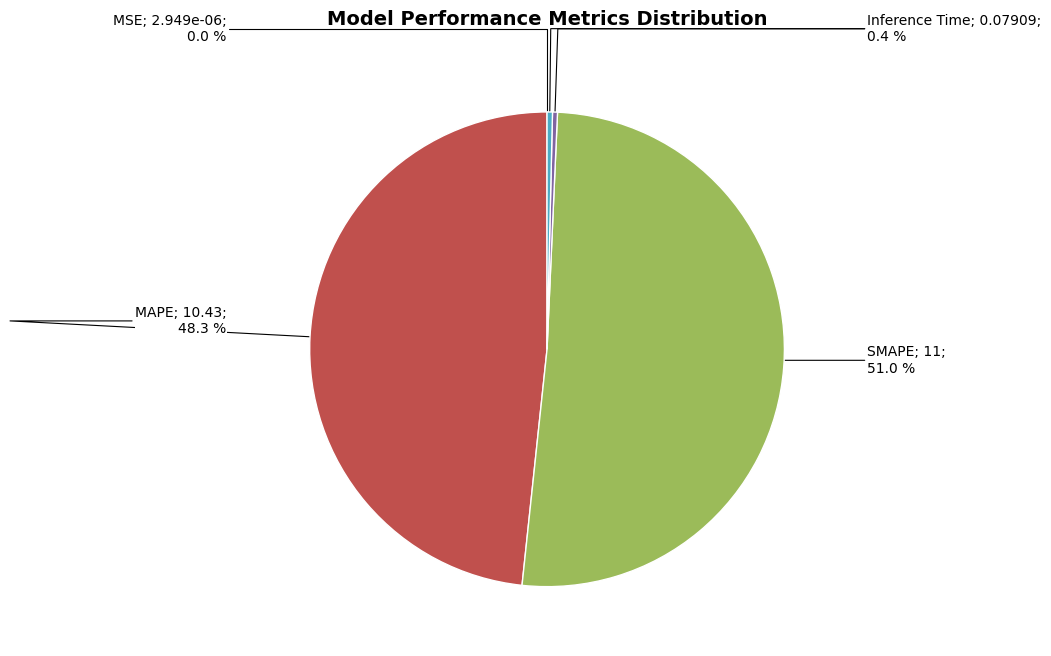

Does any single category account for the majority?

Yes